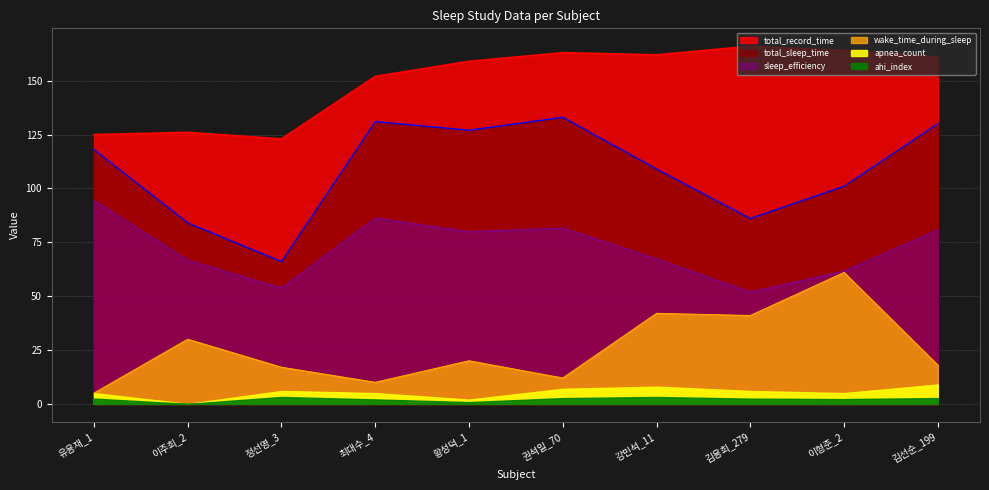

Which series has the widest spread of values?

total_sleep_time